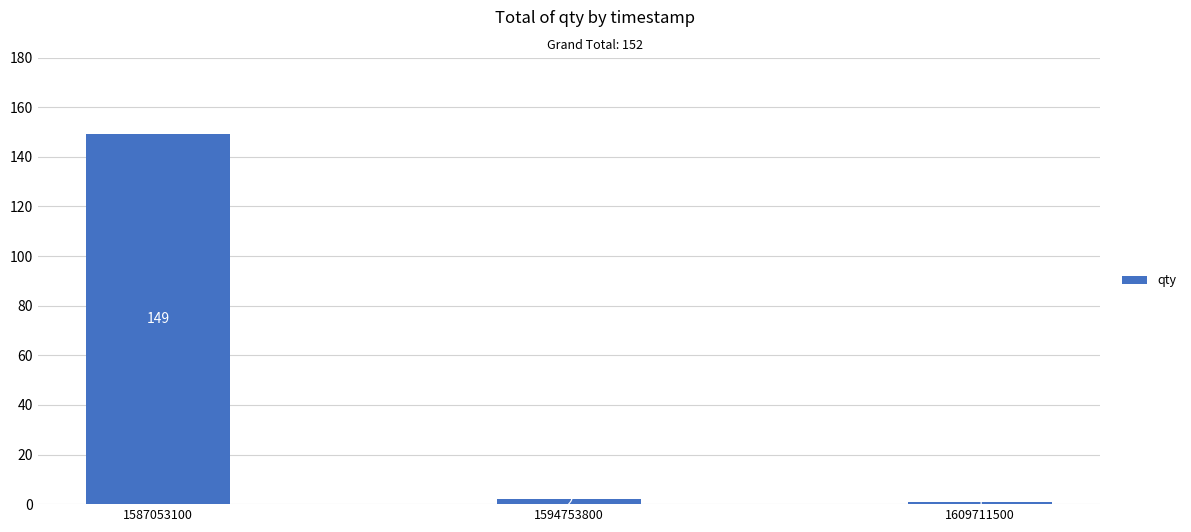

The value at 1587053100 is 72. True or false?

False